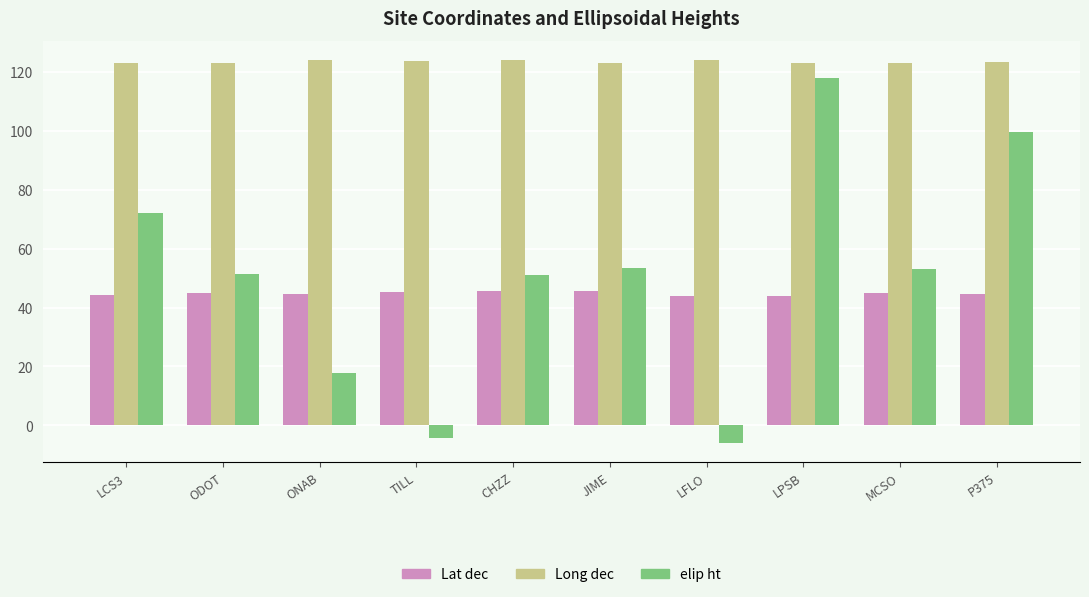

What are all the series names shown in the legend?

Lat dec, Long dec, elip ht